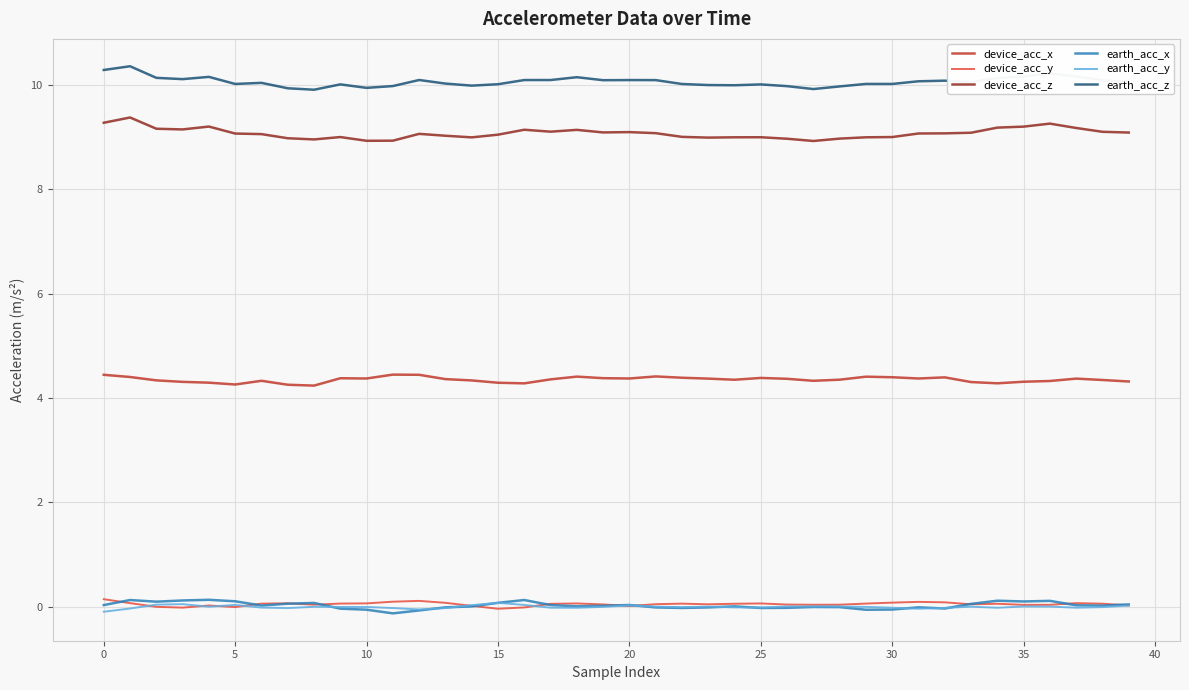

Which series has the largest total across all categories?

earth_acc_z